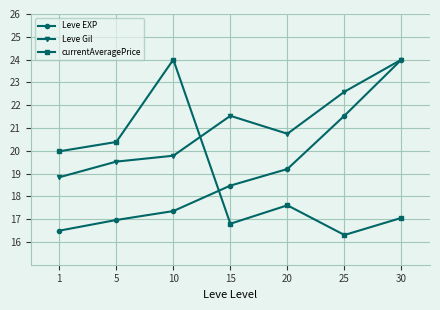

Which series ends up on top after the final intersection of currentAveragePrice and Leve EXP?

Leve EXP